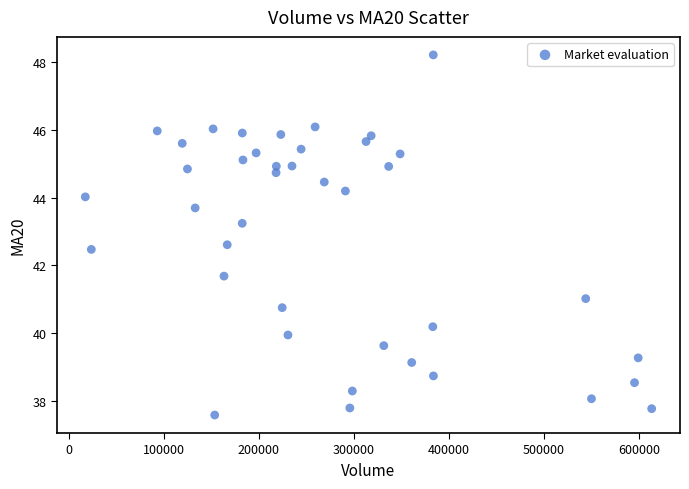

What is the range of X values (max minus min)?

596327.2